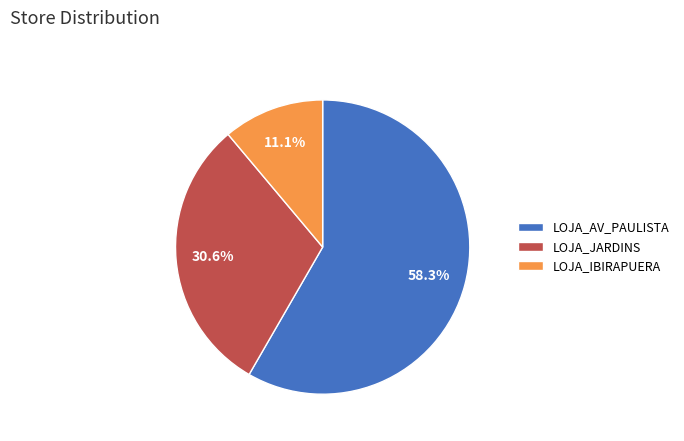

True or false: LOJA_JARDINS accounts for 45% of the total.

False